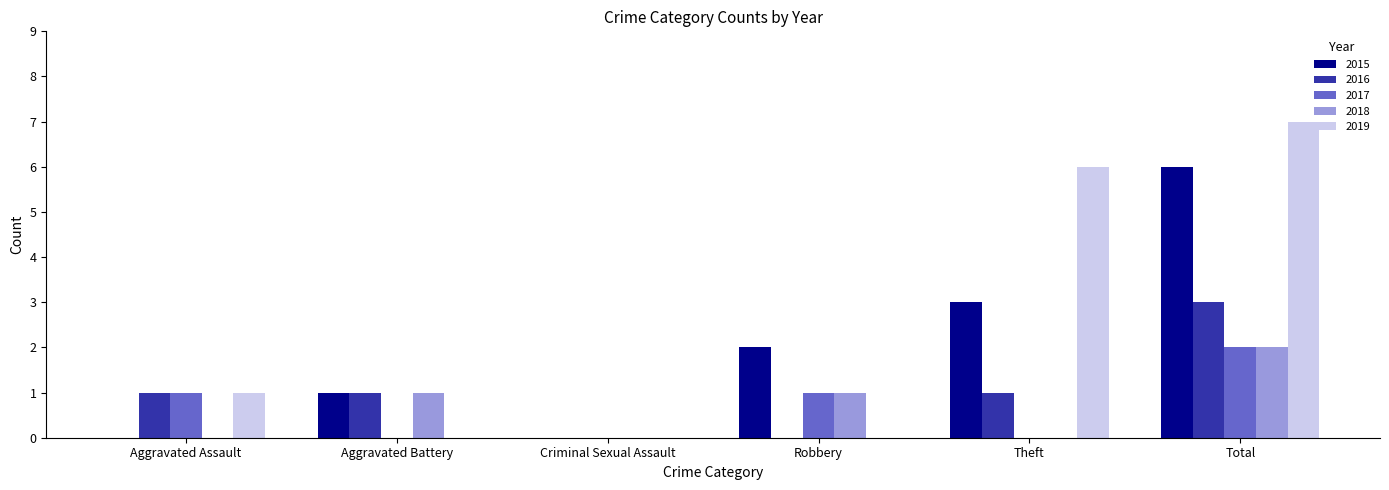

What is the average value of the 2019 series?

2